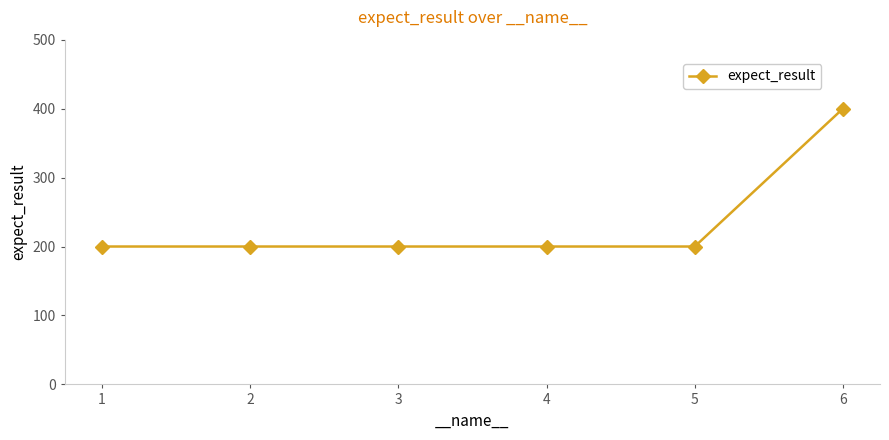

What is the sum of the values at 1 and 5?

400